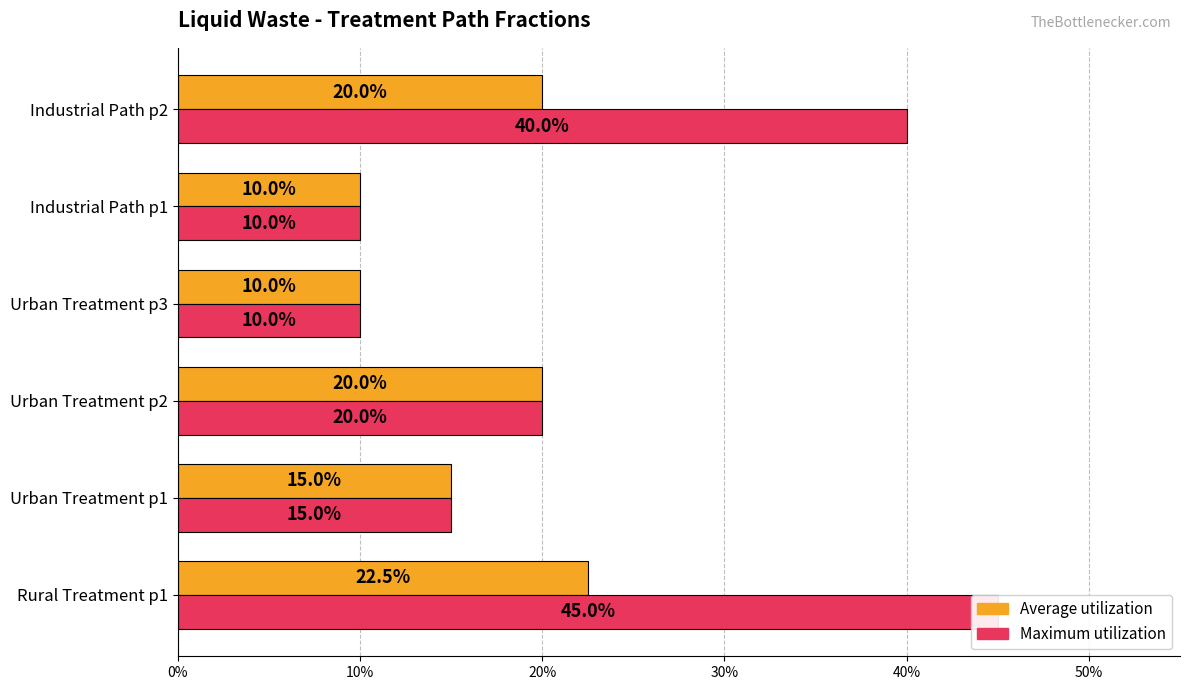

List the series in order of their overall mean, highest first.

Maximum utilization, Average utilization